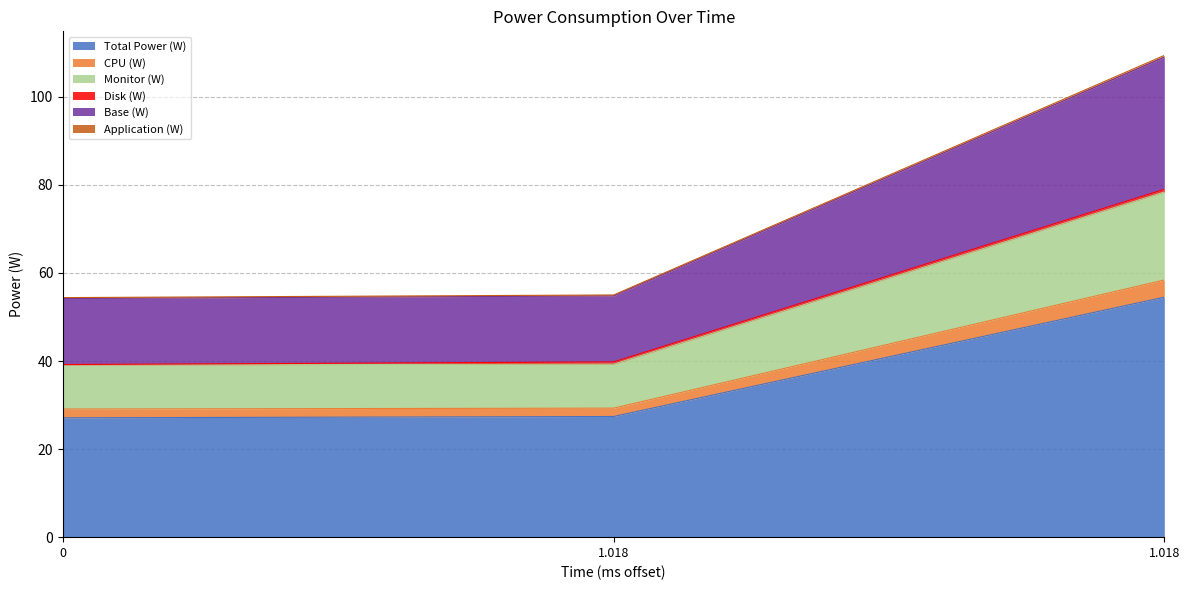

Which has a higher value, 1.018 or 0?

1.018